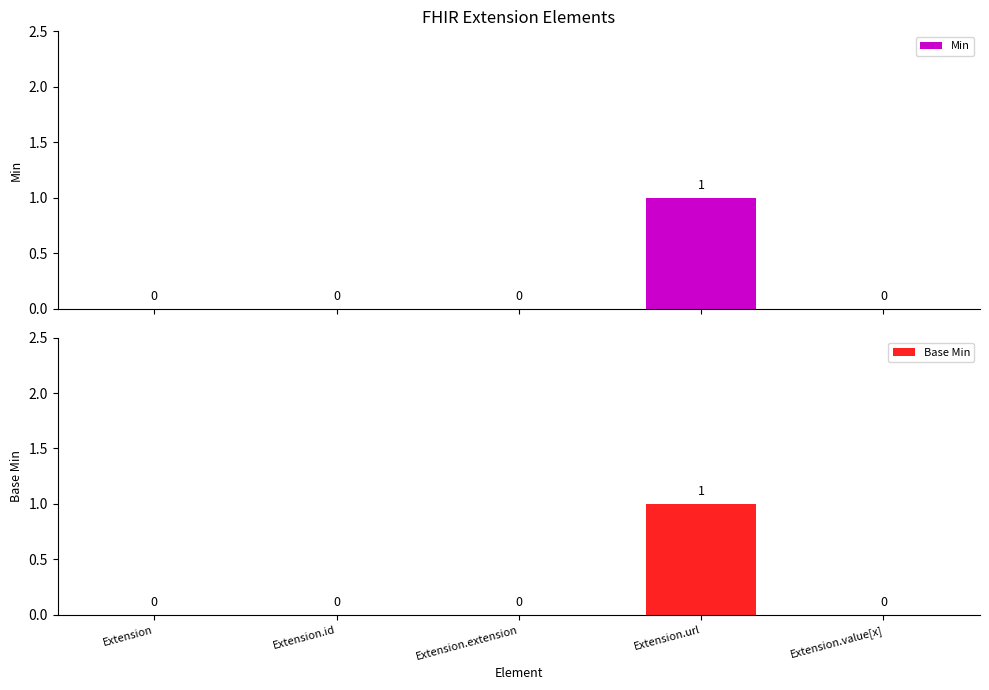

What is the approximate value of Base Min at Extension.url?

1